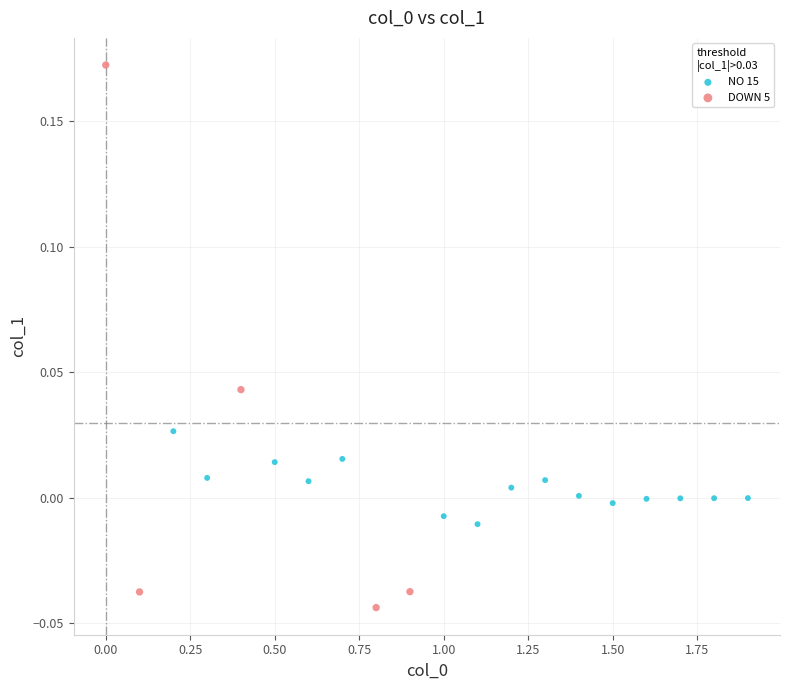

Which series has the widest spread of Y values?

DOWN 5